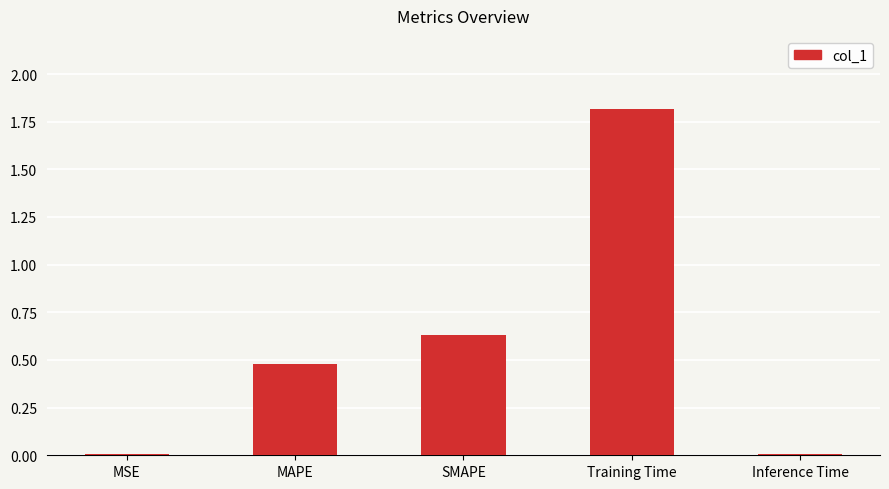

The value at Inference Time is 0.0. True or false?

True